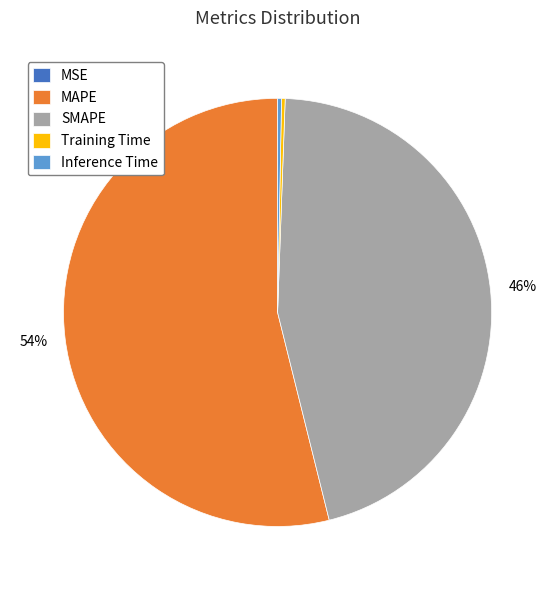

Is there a majority slice in this chart?

Yes